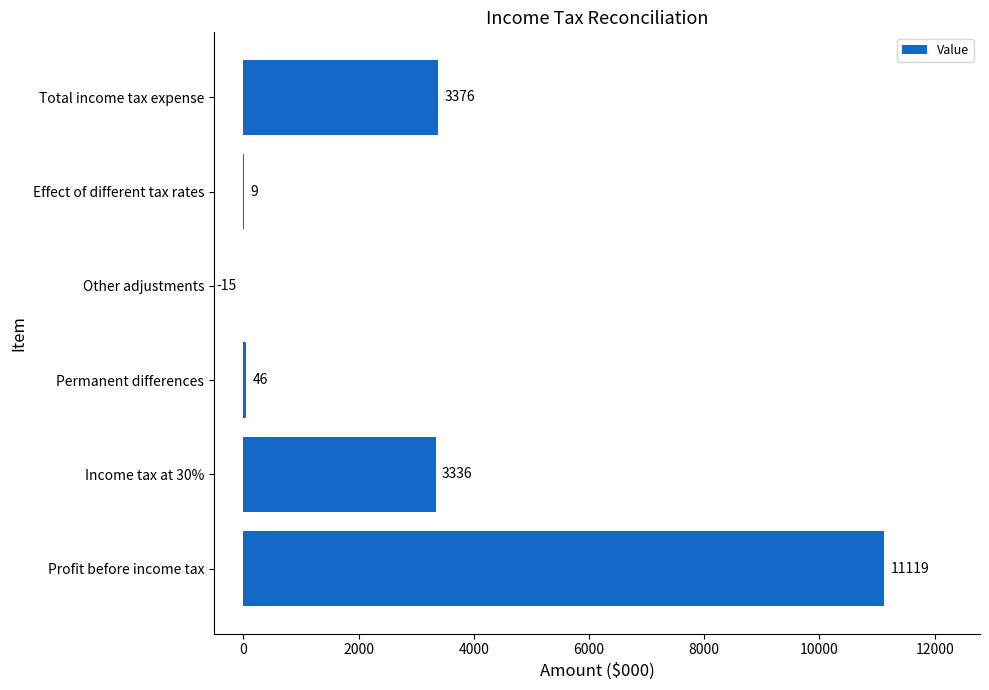

True or false: the data shows -15 at Other adjustments.

True